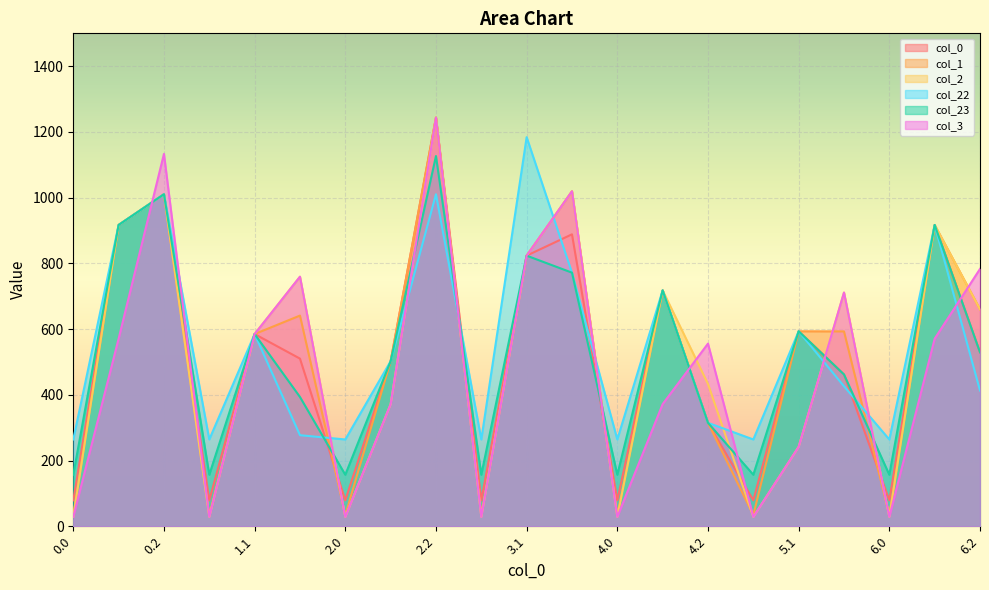

At 4.2, list the series in order from smallest to largest.

0, 1, 22, 23, 2, 3